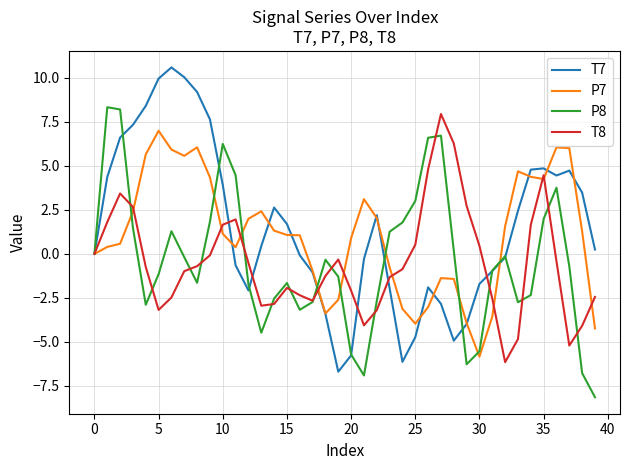

Does the chart display data point markers on the line(s)?

No